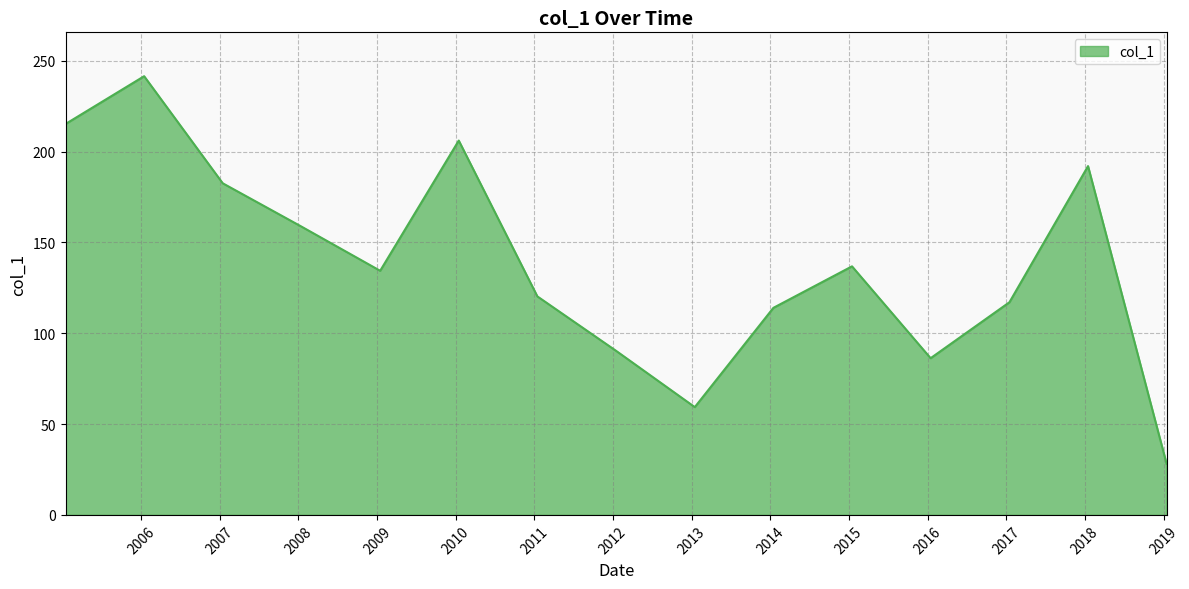

What is the difference between the maximum and minimum values?

213.4